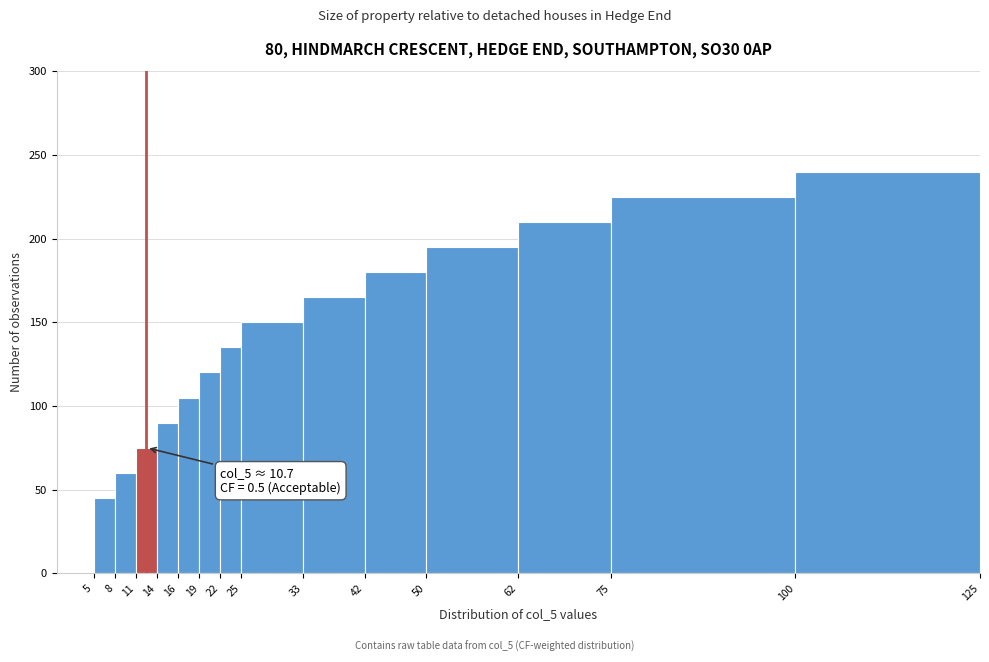

Over which range of the x-axis is the bar tallest?

100 to 125